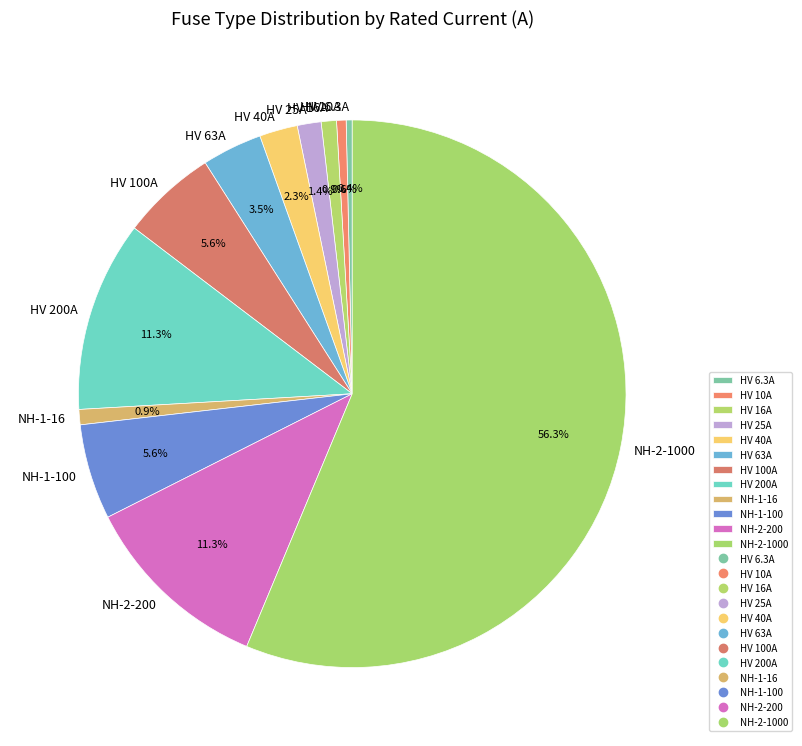

Is there a majority slice in this chart?

Yes